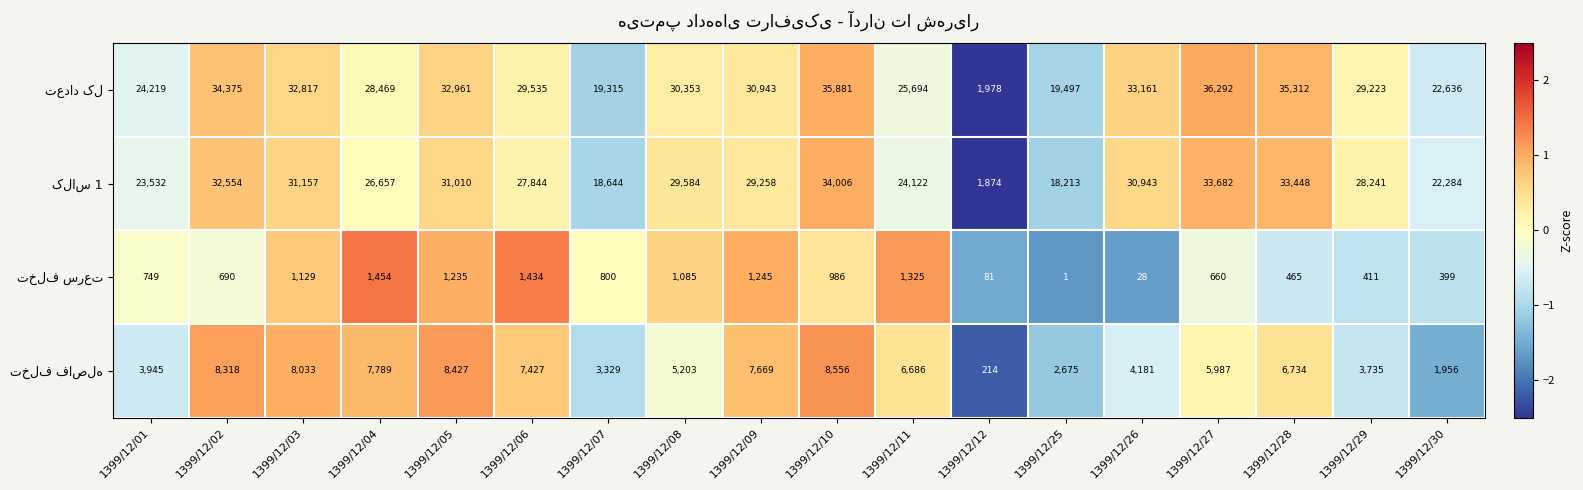

Which category has the lowest value across all series?

1399/12/25